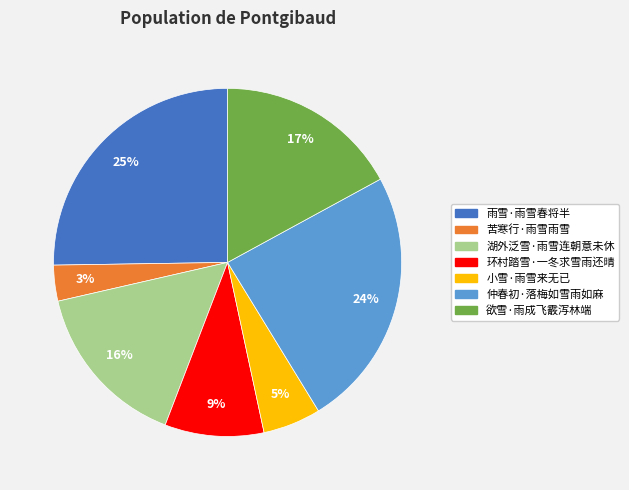

Rank the categories by value from lowest to highest.

苦寒行·雨雪雨雪, 小雪·雨雪来无已, 环村踏雪·一冬求雪雨还晴, 湖外泛雪·雨雪连朝意未休, 欲雪·雨成飞霰泻林端, 仲春初·落梅如雪雨如麻, 雨雪·雨雪春将半